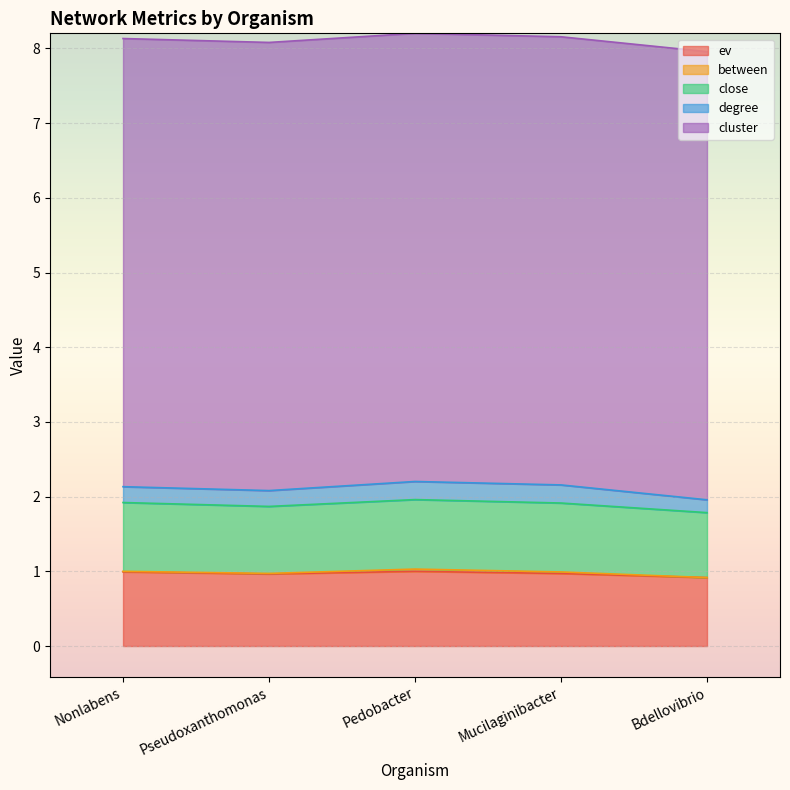

Which category has the highest value in the cluster series?

Nonlabens